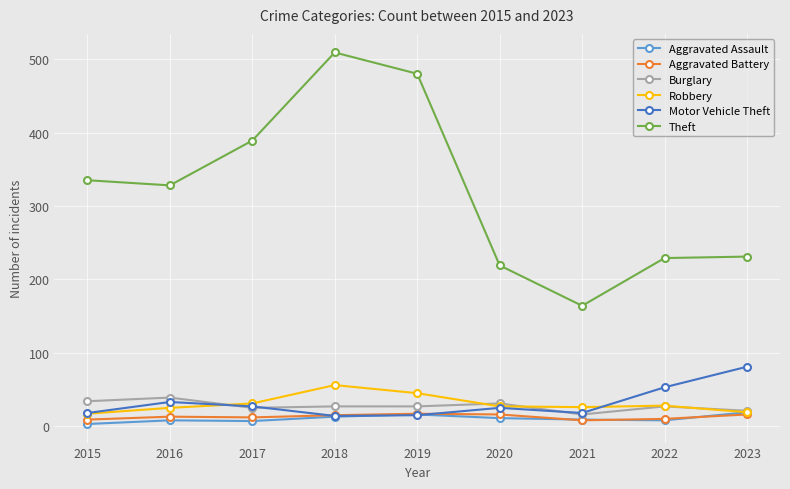

Which series has the largest total across all categories?

Theft